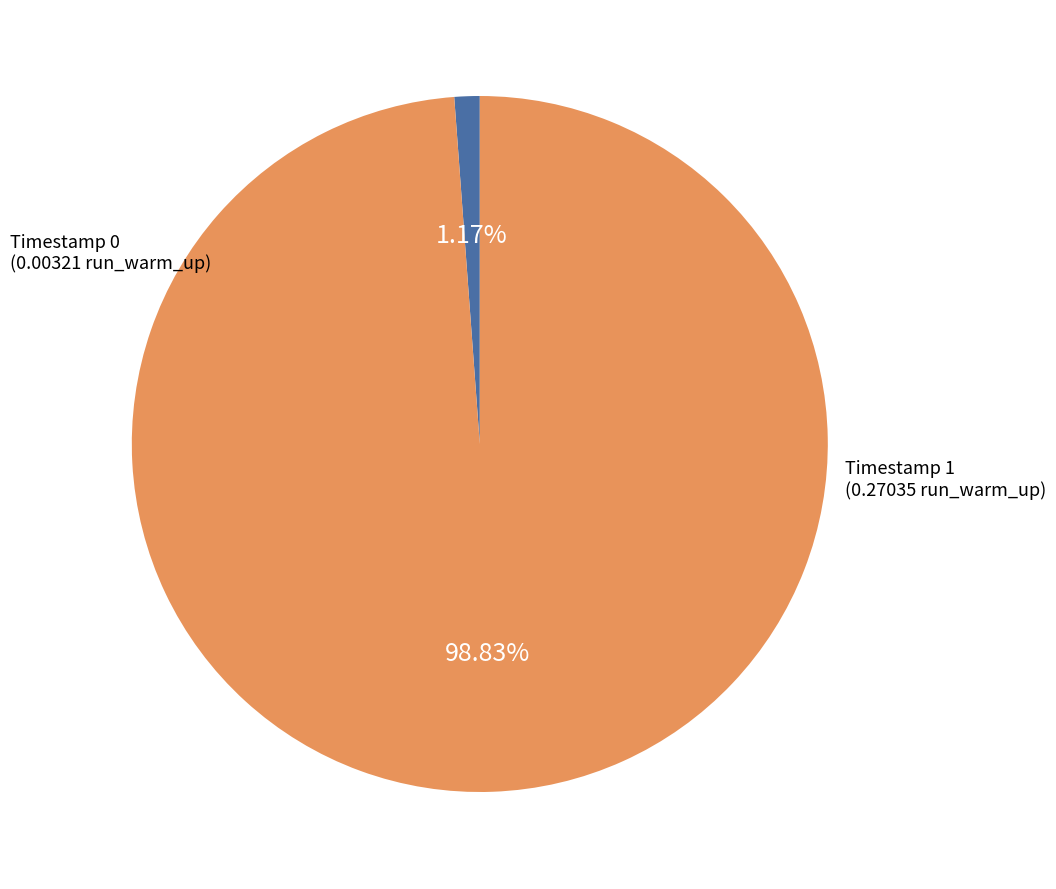

Is there any slice that represents more than half of the pie?

Yes